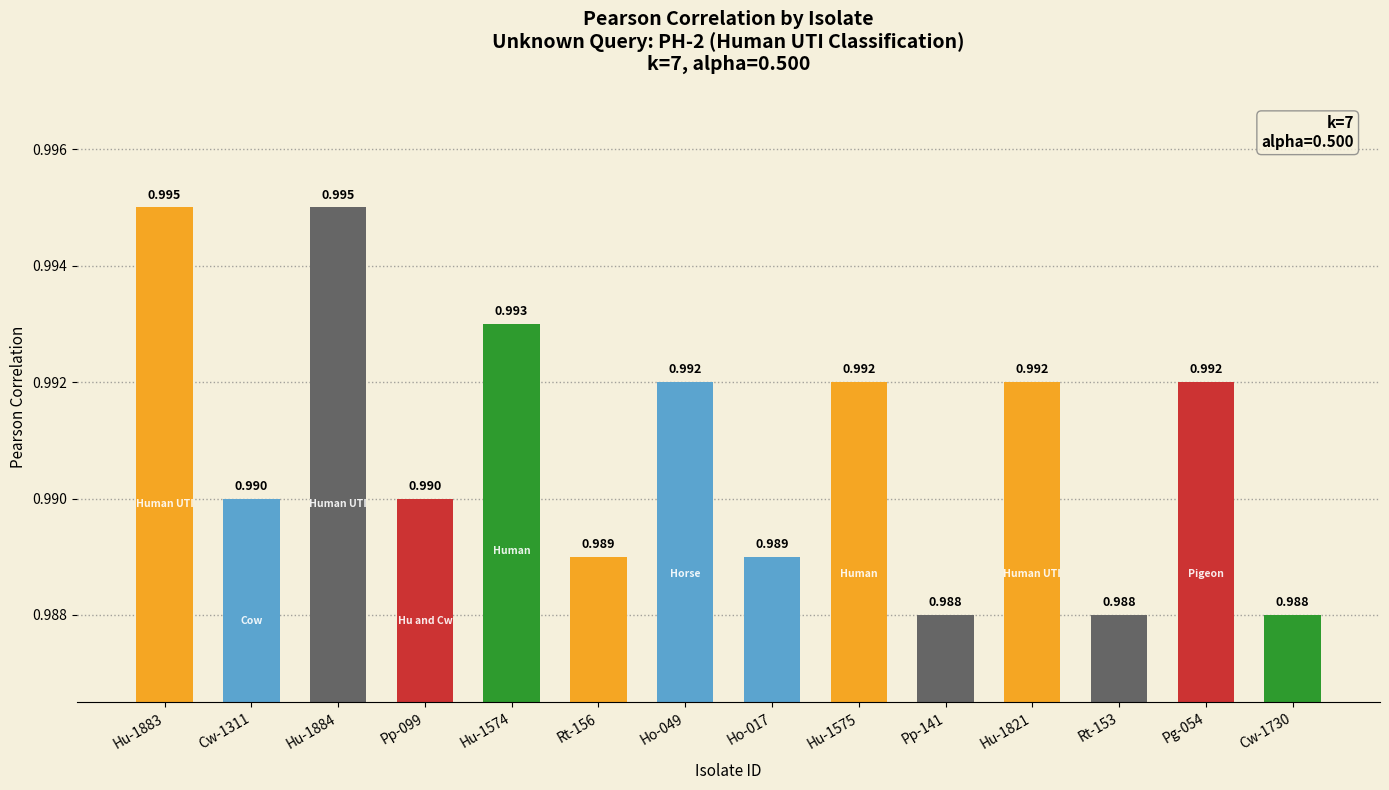

True or false: the data shows 1.0 at Hu-1574.

True